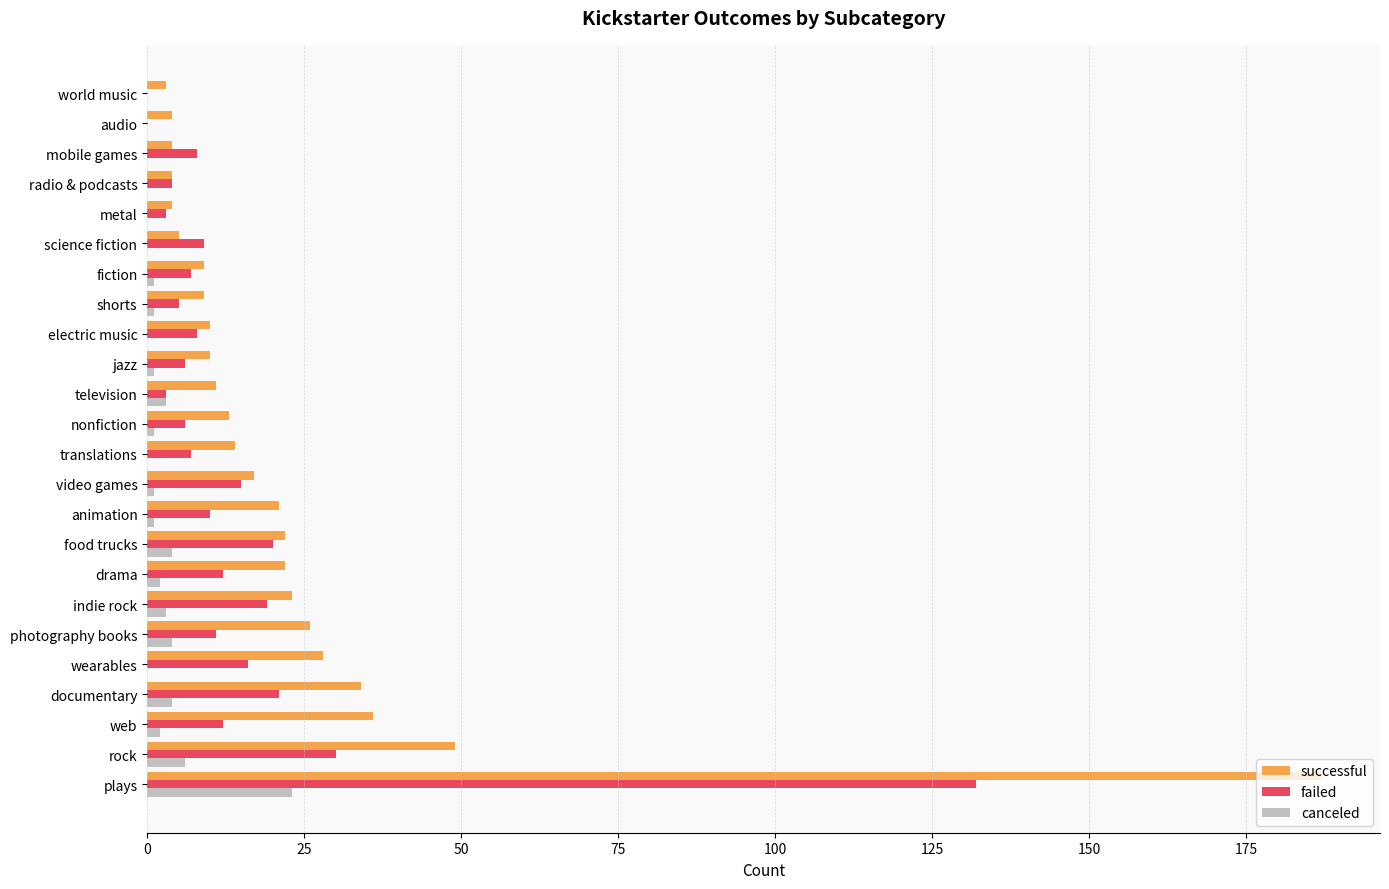

Which series has the largest total across all categories?

successful